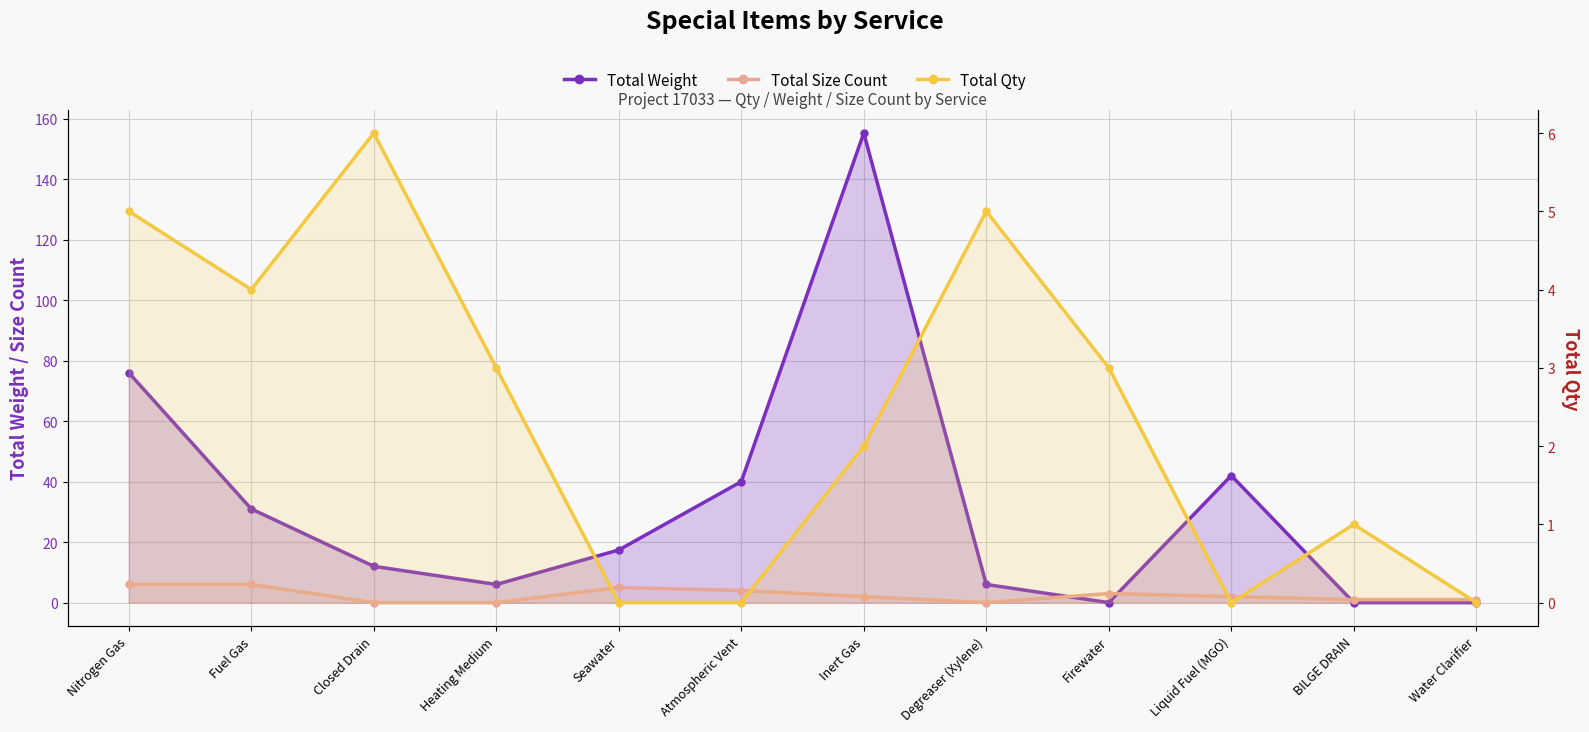

Does the chart display data point markers on the line(s)?

Yes